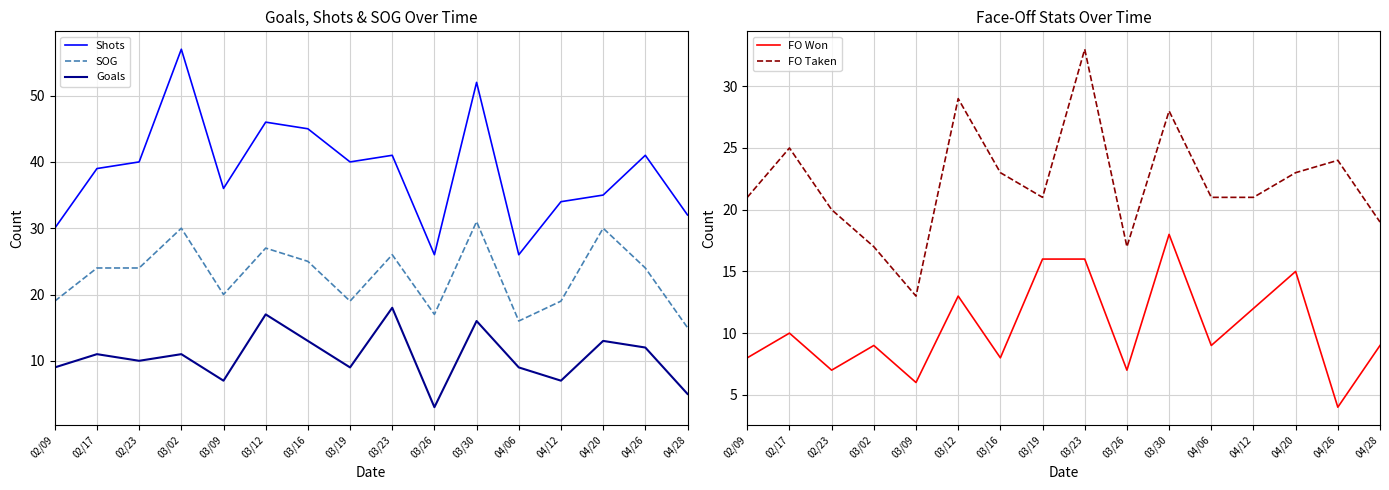

Which series has the widest spread of values?

Shots